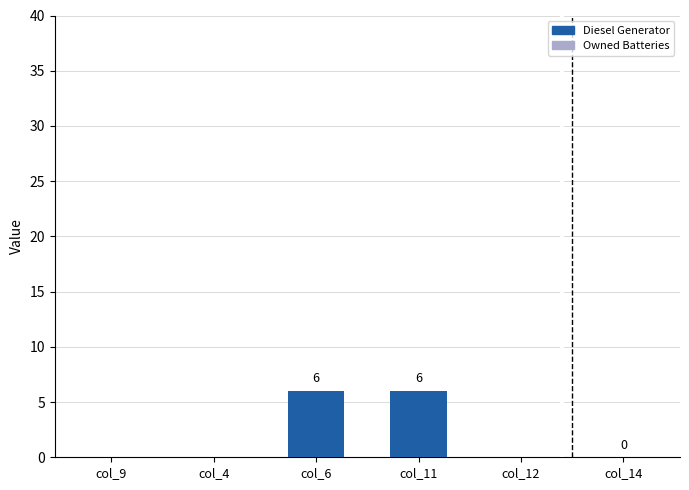

Count the number of data series in this chart.

1